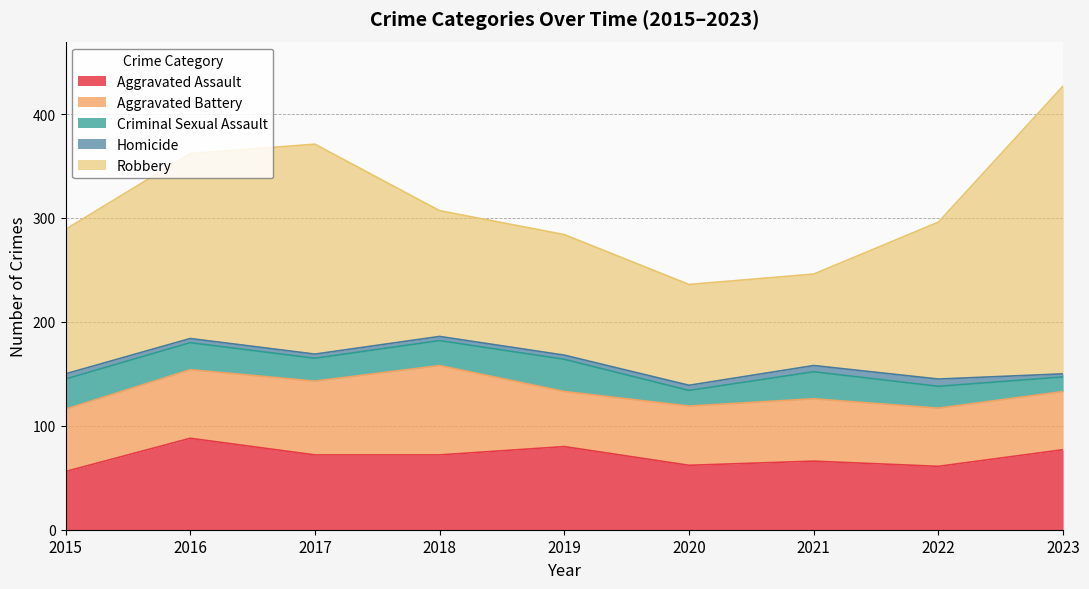

Between 2018 and 2016, which is larger?

2016